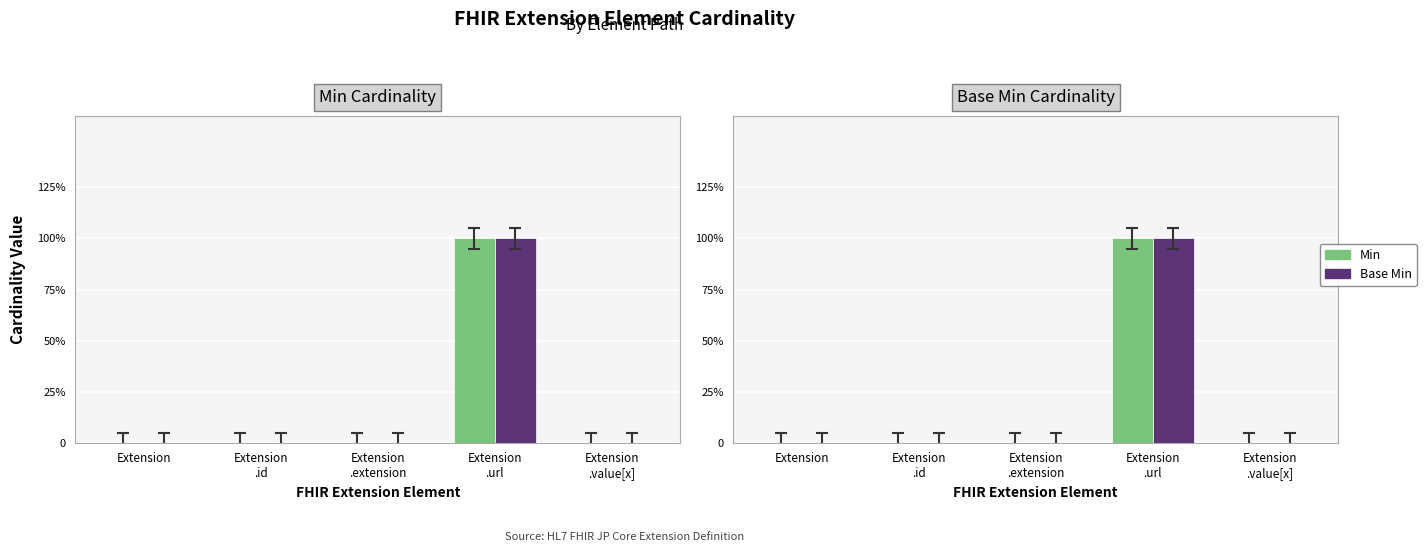

How many values in Min are above zero?

1